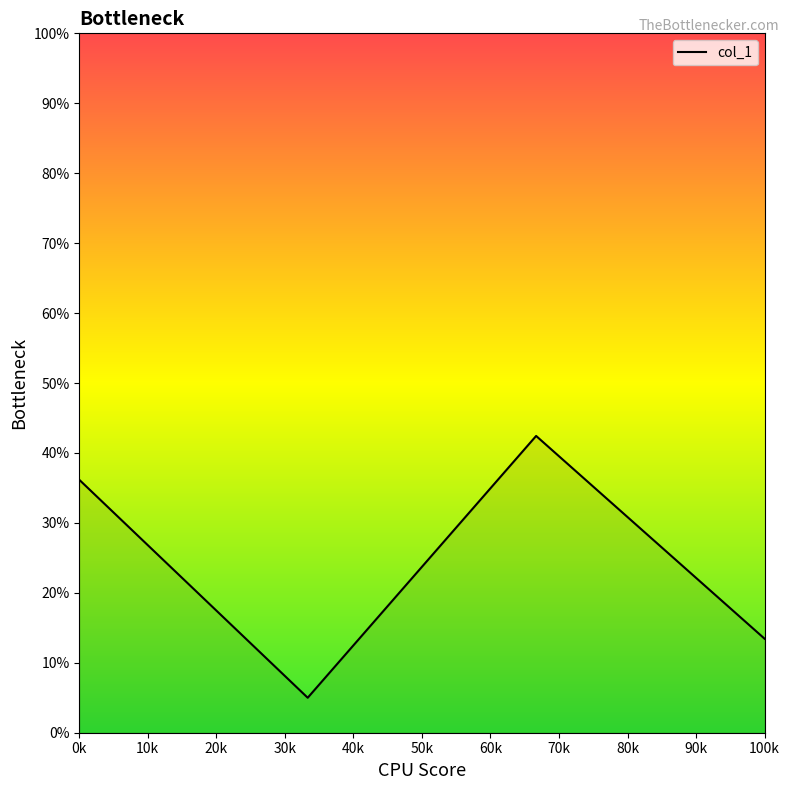

What is the difference between the second highest and second lowest values?

22.7